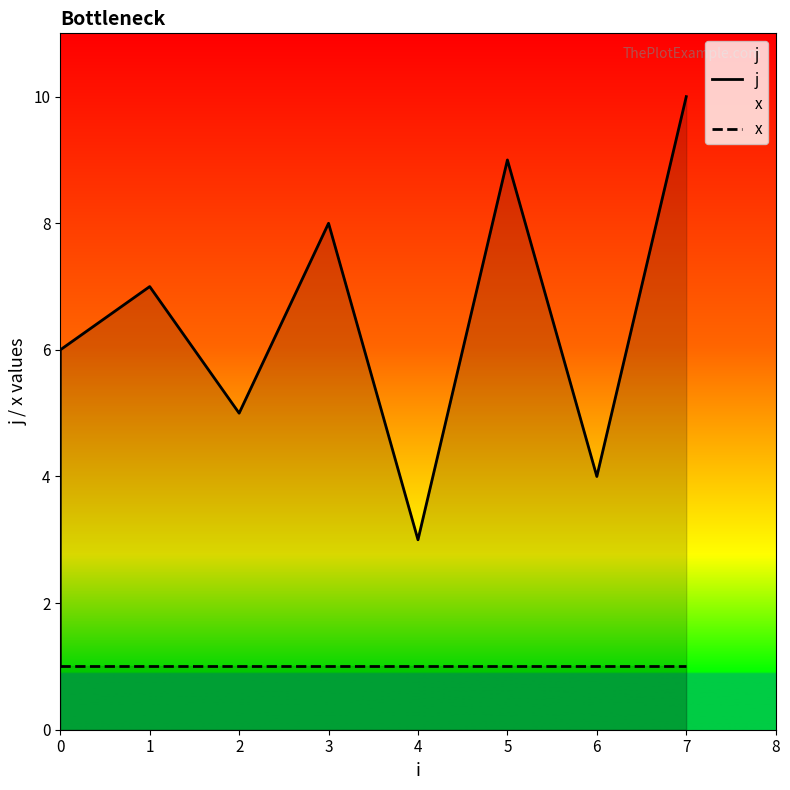

Which series has the widest spread of values?

j